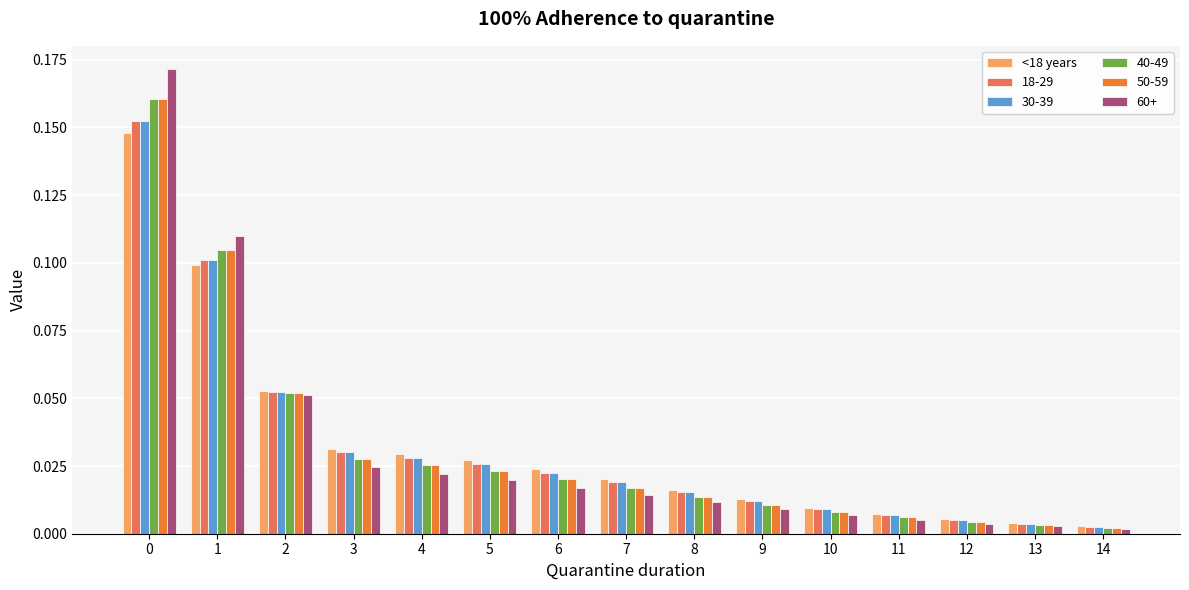

Are the bars horizontal?

No